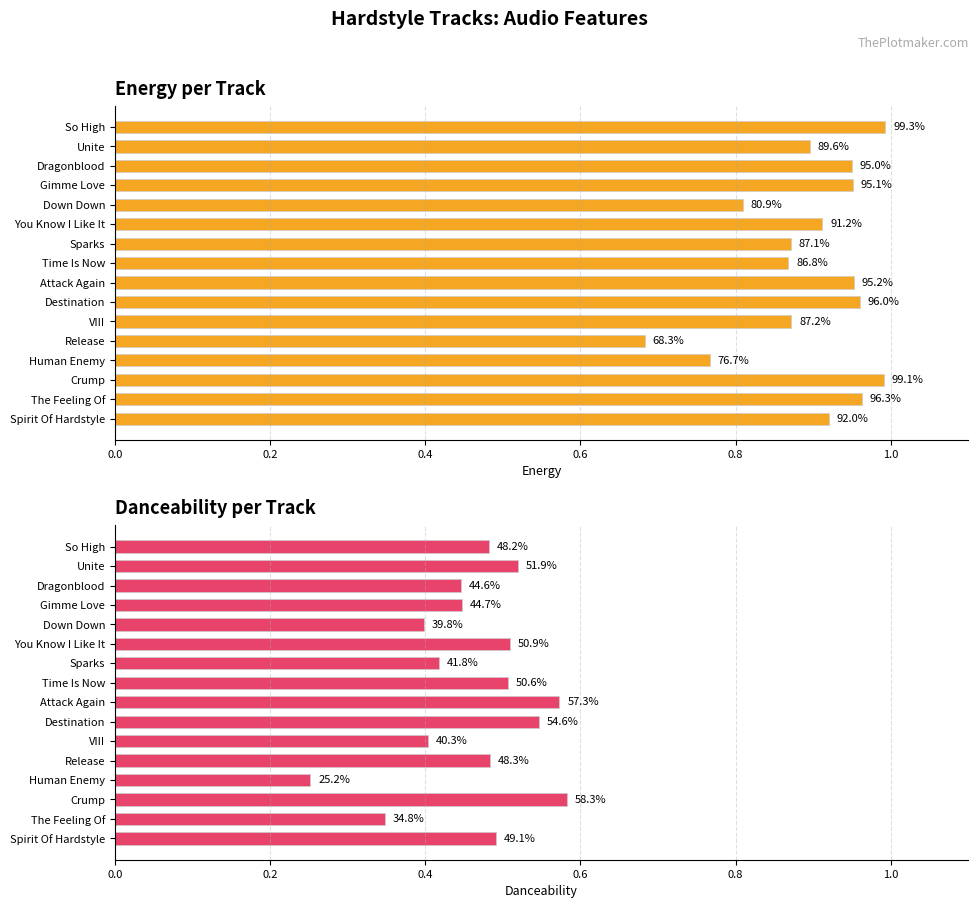

Count the number of data series in this chart.

2